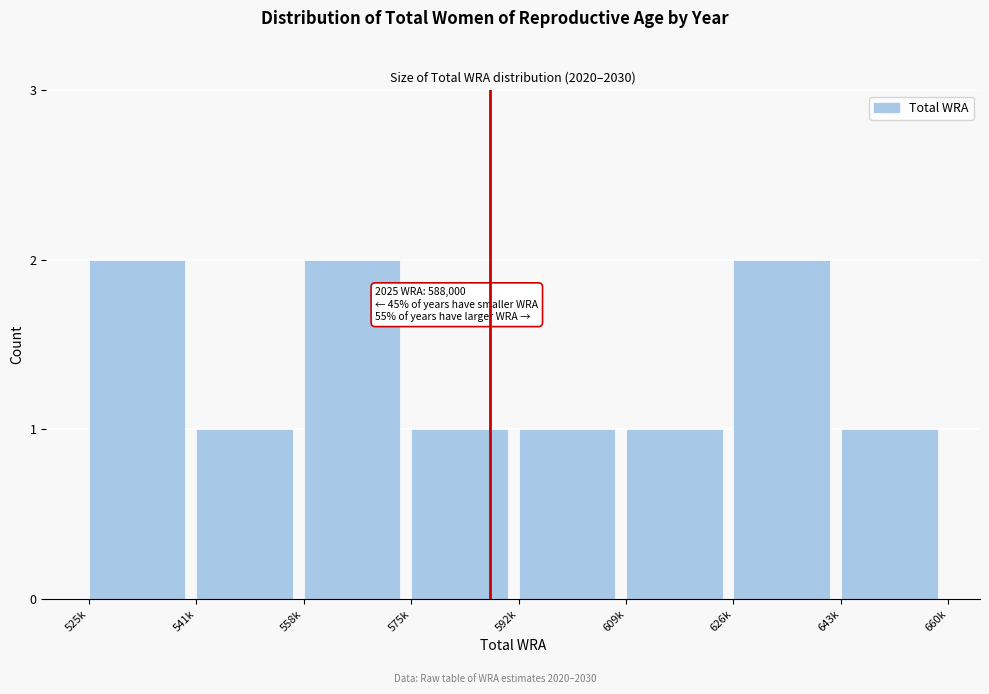

Reading left to right, what are all the values shown in this chart?

2	1	2	1	1	1	2	1